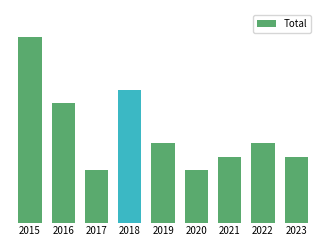

At which category does the chart reach its peak across all series?

2015